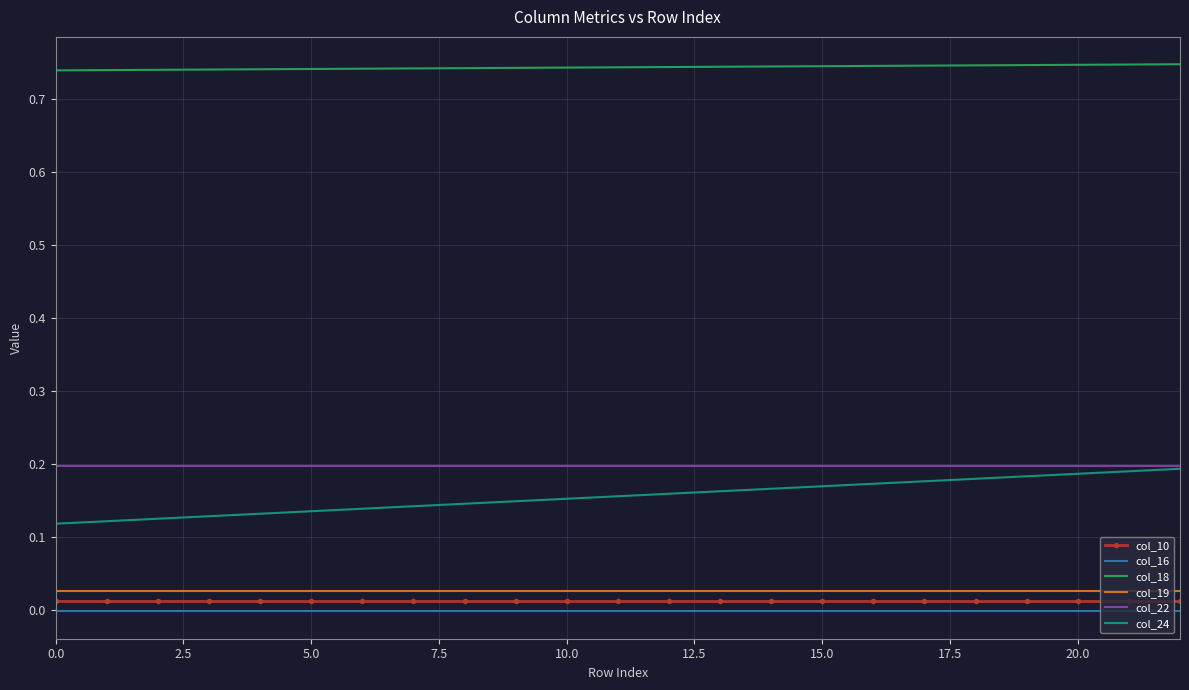

Which series has the largest range (max minus min)?

col_24